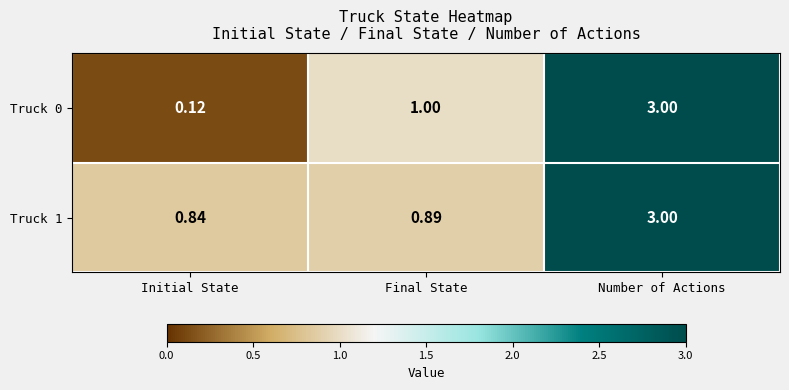

Where is Truck 0 nearest to the value 1?

Final State